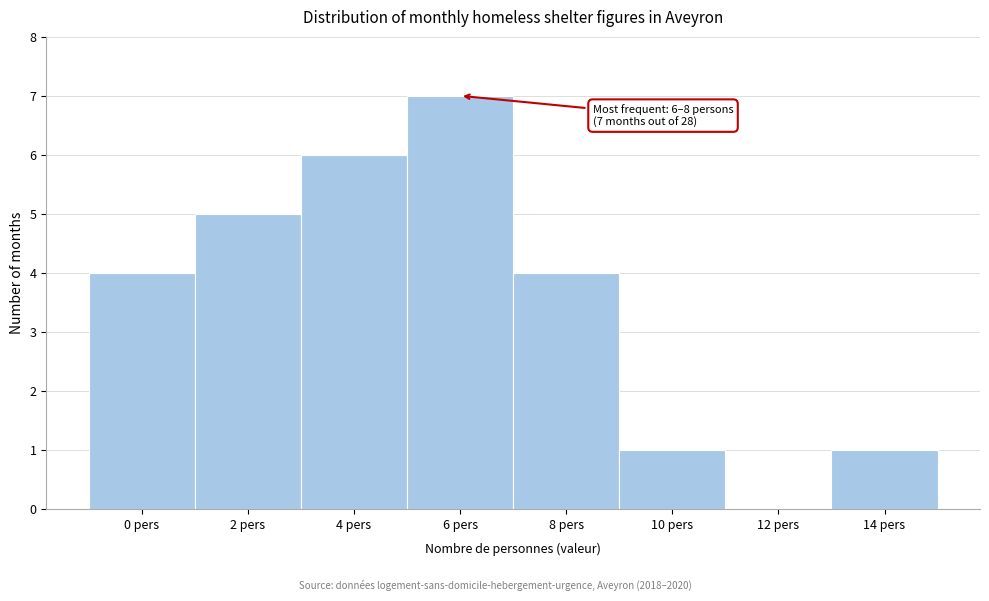

Reading left to right, transcribe all the data shown in this chart.

0 pers=4	2 pers=5	4 pers=6	6 pers=7	8 pers=4	10 pers=1	12 pers=0	14 pers=1